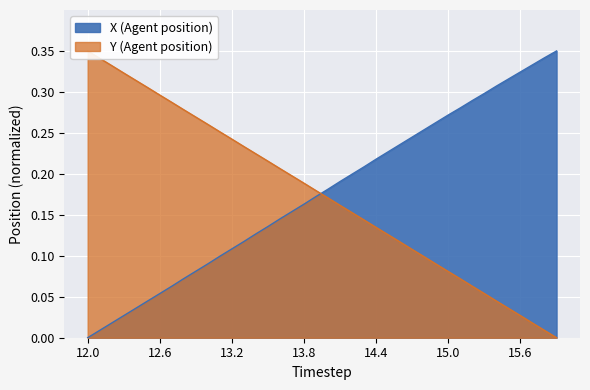

Reading right to left, list all the values displayed in this chart.

X (Agent position): 0.3	0.3	0.3	0.3	0.3	0.3	0.3	0.3	0.3	0.3	0.3	0.3	0.2	0.2	0.2	0.2	0.2	0.2	0.2	0.2	0.2	0.2	0.2	0.1	0.1	0.1	0.1	0.1	0.1	0.1	0.1	0.1	0.1	0.1	0.0	0.0	0.0	0.0	0.0	0.0
Y (Agent position): 0.0	0.0	0.0	0.0	0.0	0.0	0.1	0.1	0.1	0.1	0.1	0.1	0.1	0.1	0.1	0.1	0.1	0.2	0.2	0.2	0.2	0.2	0.2	0.2	0.2	0.2	0.2	0.2	0.3	0.3	0.3	0.3	0.3	0.3	0.3	0.3	0.3	0.3	0.3	0.3